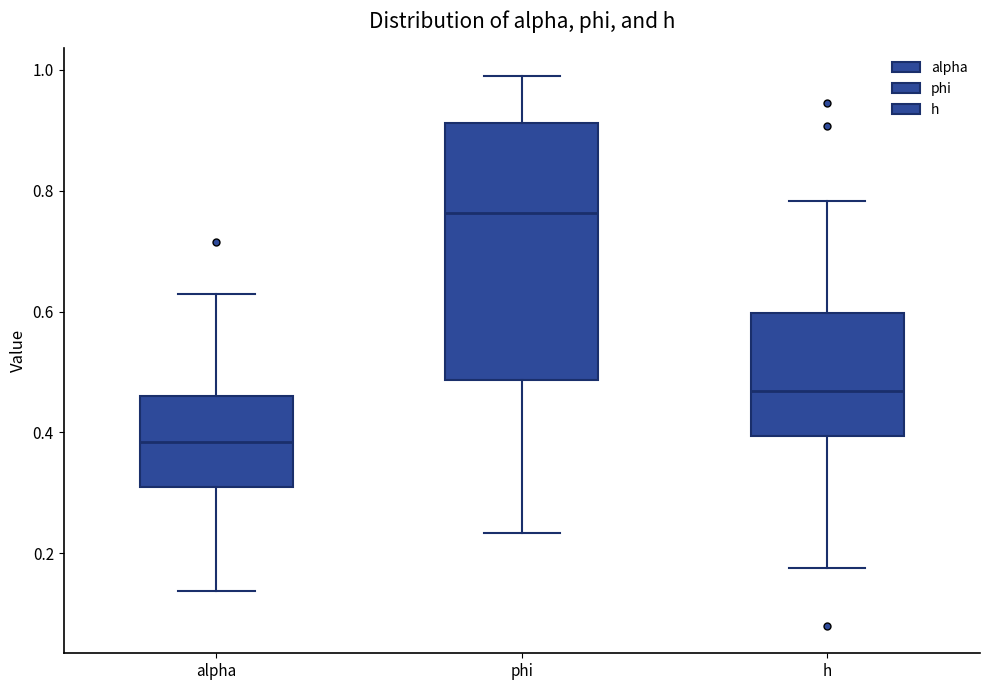

Which box's median line is the highest?

phi